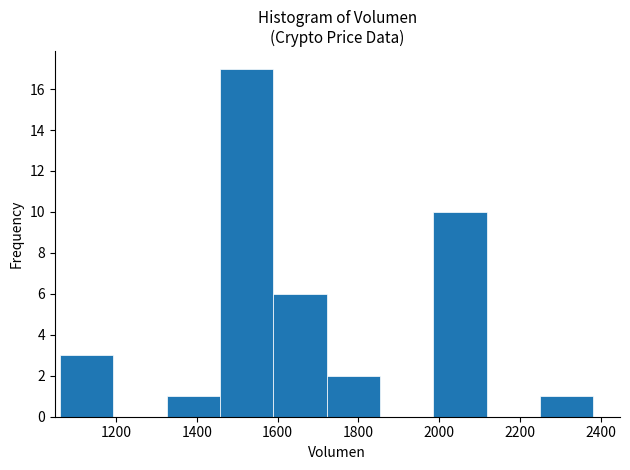

Reading left to right, list every bar in this chart as the range it spans on the x-axis followed by its height. Neither the bar edges nor the heights are printed on the chart, so give them approximately, as read against the axes.

1060 to 1200: 3
1200 to 1320: 0
1320 to 1460: 1
1460 to 1580: 17
1580 to 1720: 6
1720 to 1860: 2
1860 to 1980: 0
1980 to 2120: 10
2120 to 2240: 0
2240 to 2380: 1